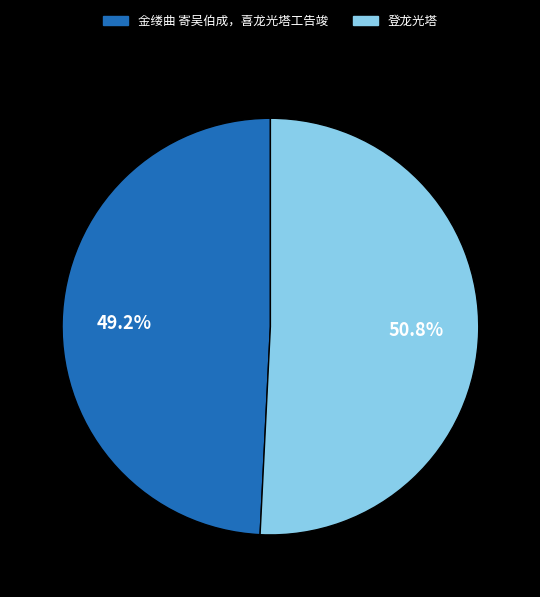

Which slice is the largest?

登龙光塔